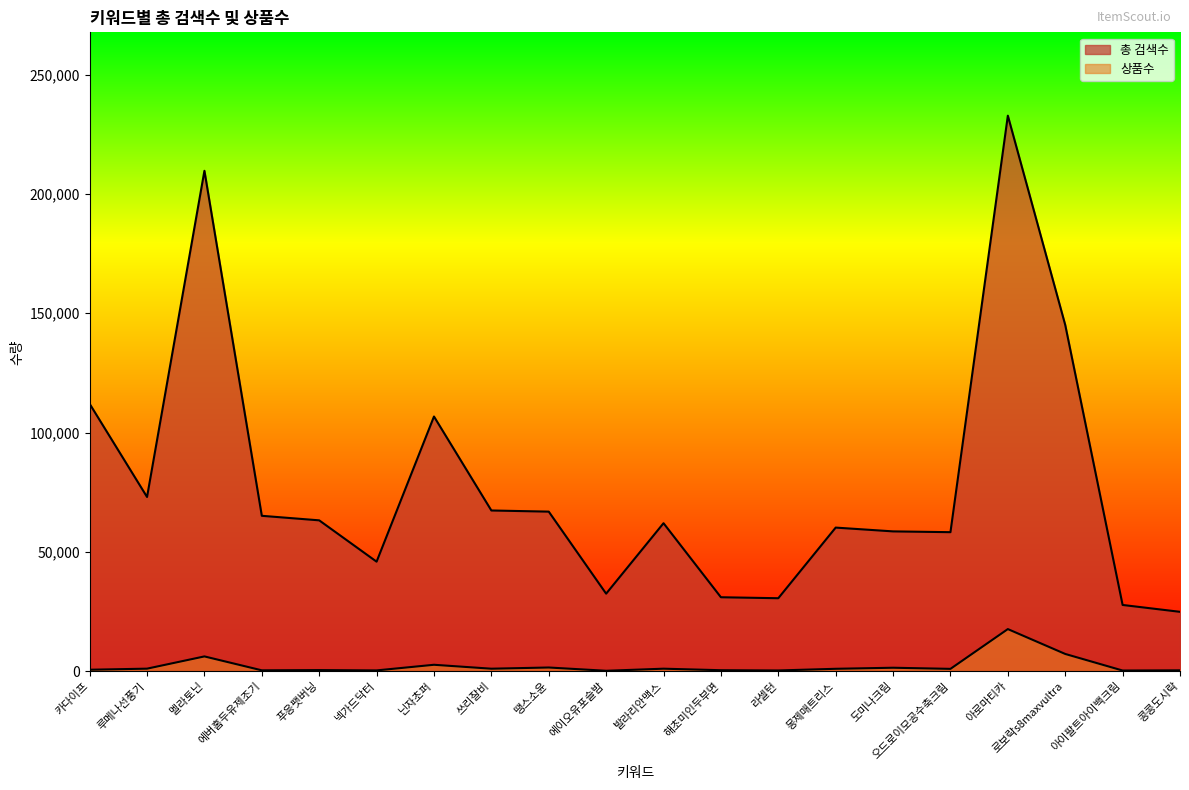

Does the chart have visible grid lines?

No